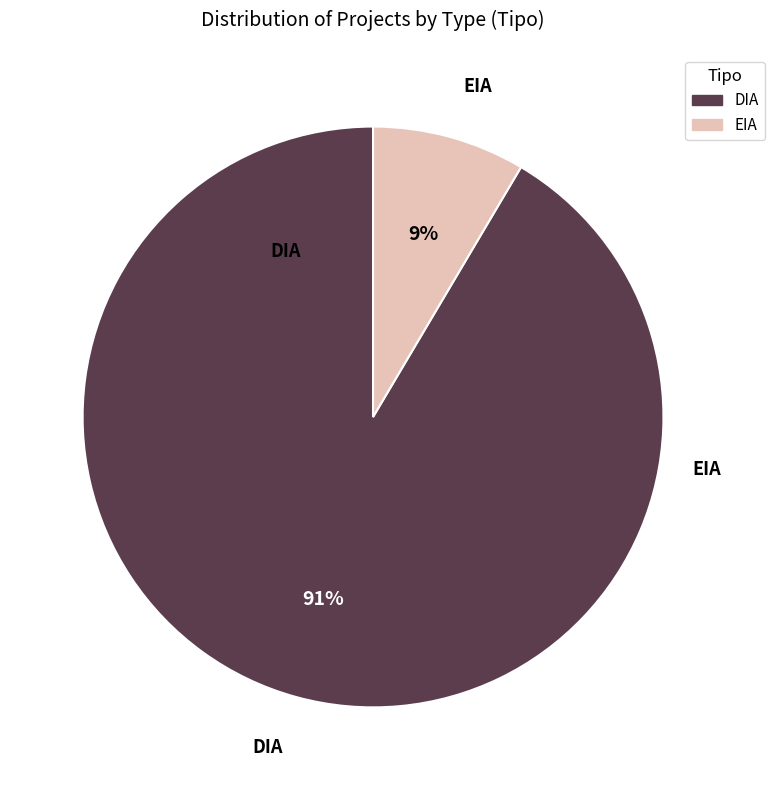

What is the largest slice in the pie chart?

DIA